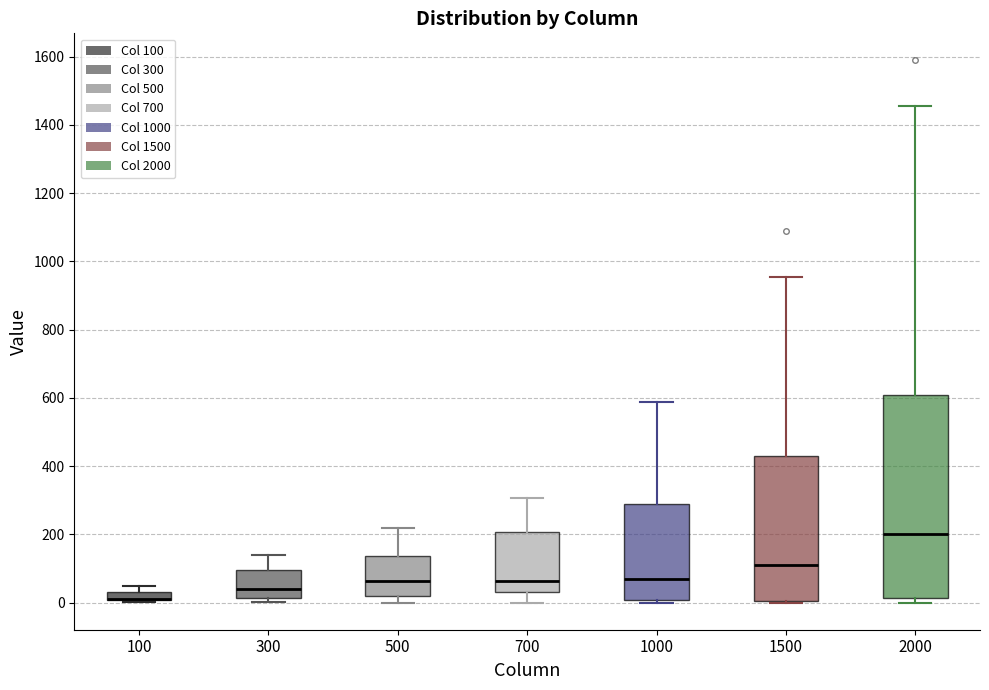

Comparing the boxes themselves (not the whiskers), which one is the tallest?

2000